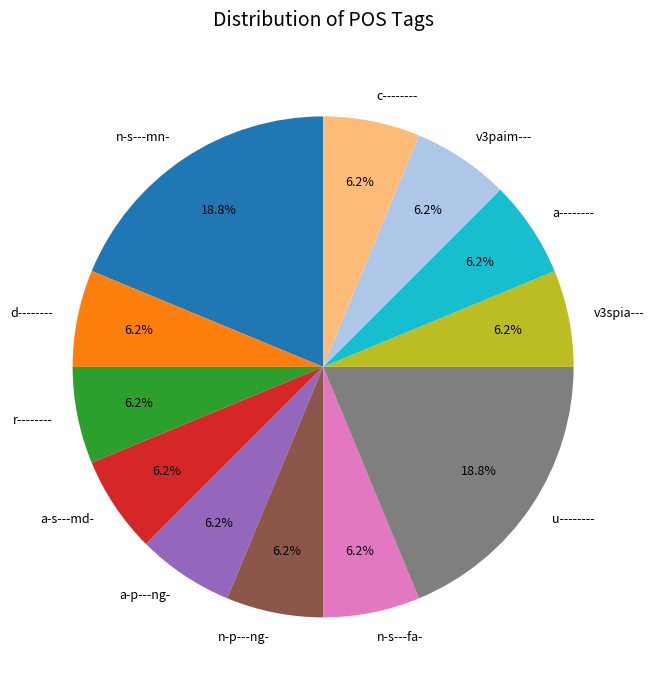

To the nearest percent, what percentage of the pie is u--------?

19%